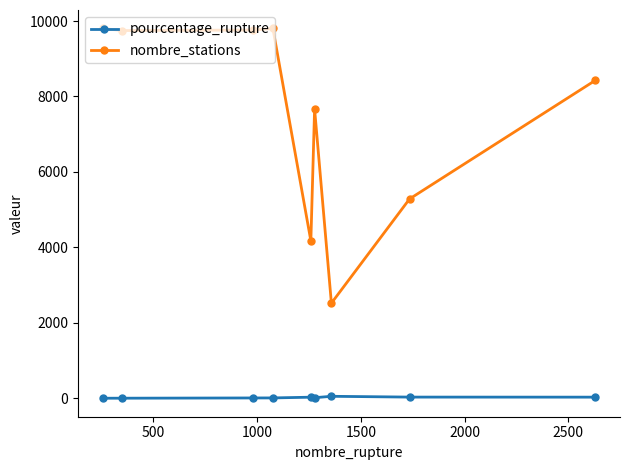

Which series has the largest range (max minus min)?

nombre_stations